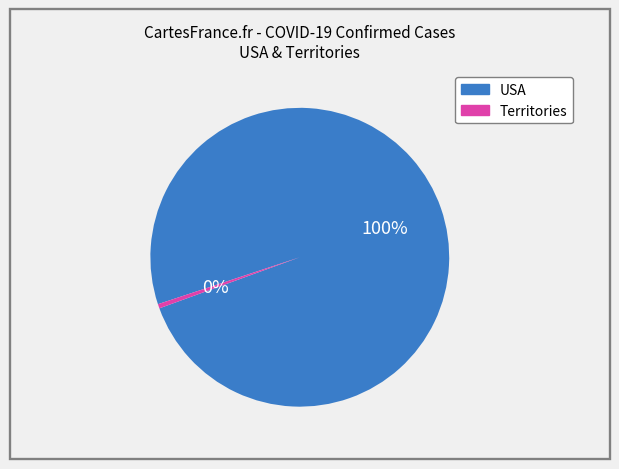

Is there a majority slice in this chart?

Yes